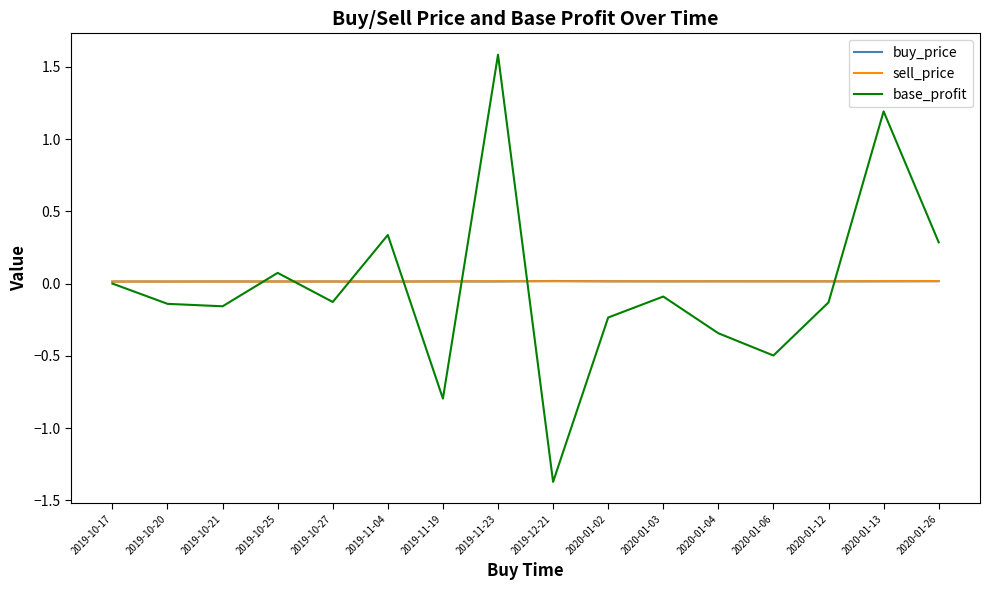

At which category is the sum across all series the highest?

2019-11-23